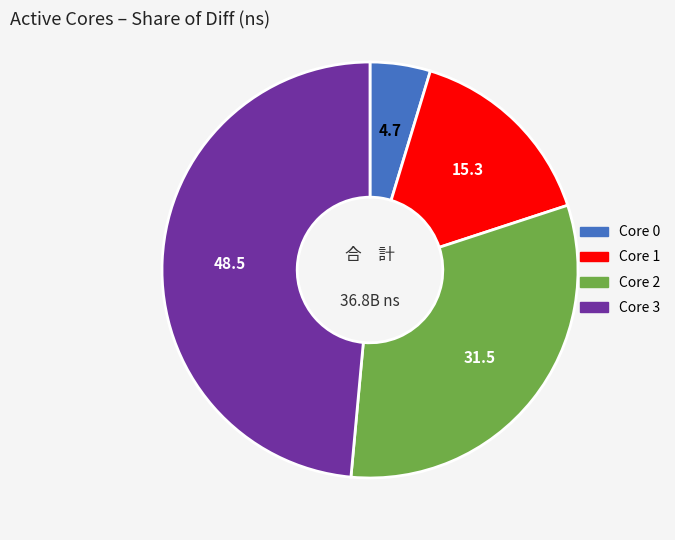

How many slices are in this pie chart?

4